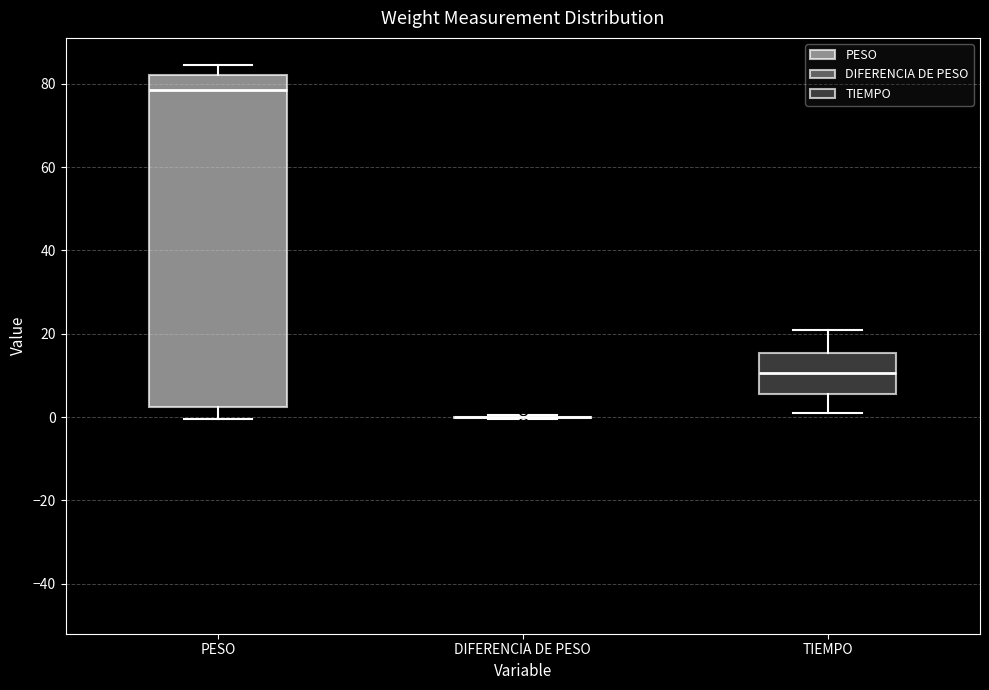

Reading left to right, read every box against the y-axis: the position of its median line, the range the box covers, and the ends of its whiskers. The values are not printed on the chart, so give them approximately, as read against the axis.

PESO: median 78, box 2 to 82, whiskers 0 to 84
DIFERENCIA DE PESO: box collapsed to a line at 0, whiskers 0 to 0
TIEMPO: median 10, box 6 to 16, whiskers 2 to 20